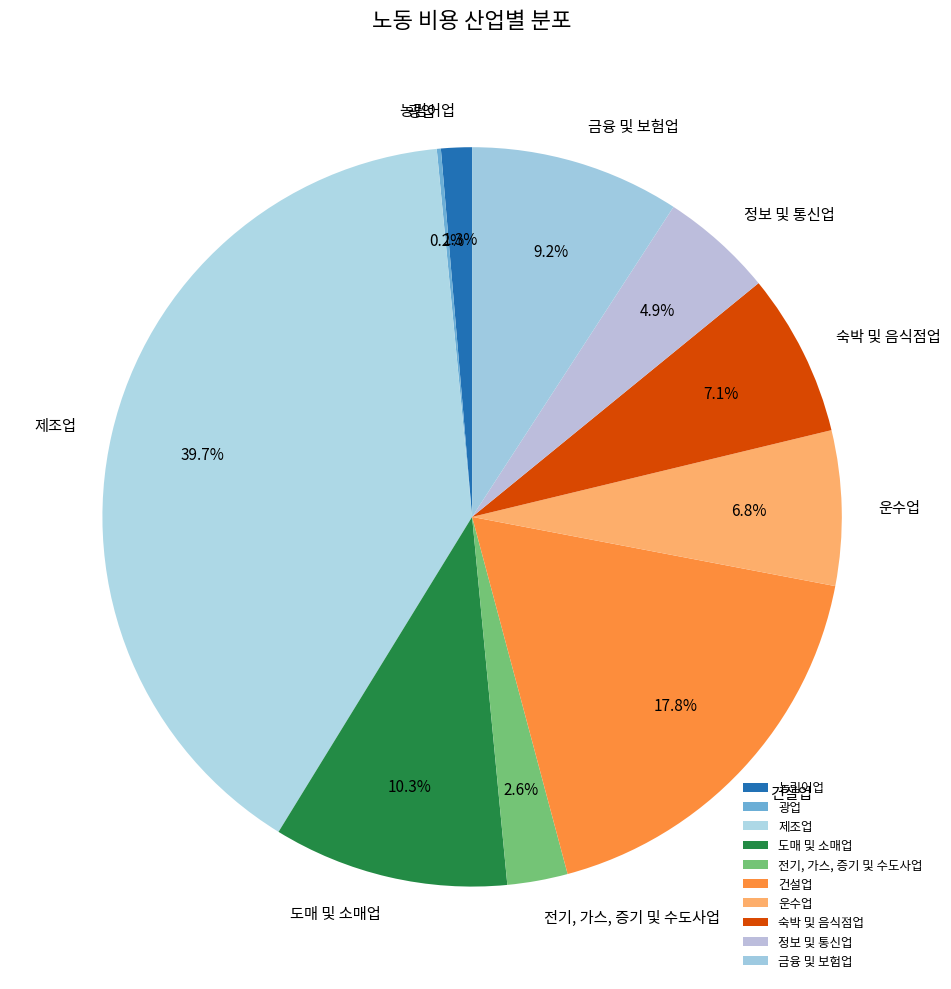

Do 건설업 and 제조업 together represent more than half of the pie?

Yes